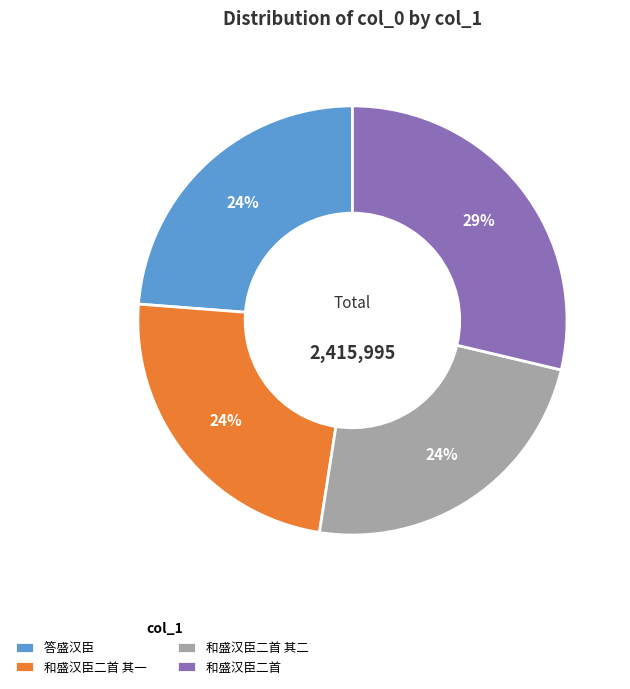

What is the largest slice in the pie chart?

和盛汉臣二首